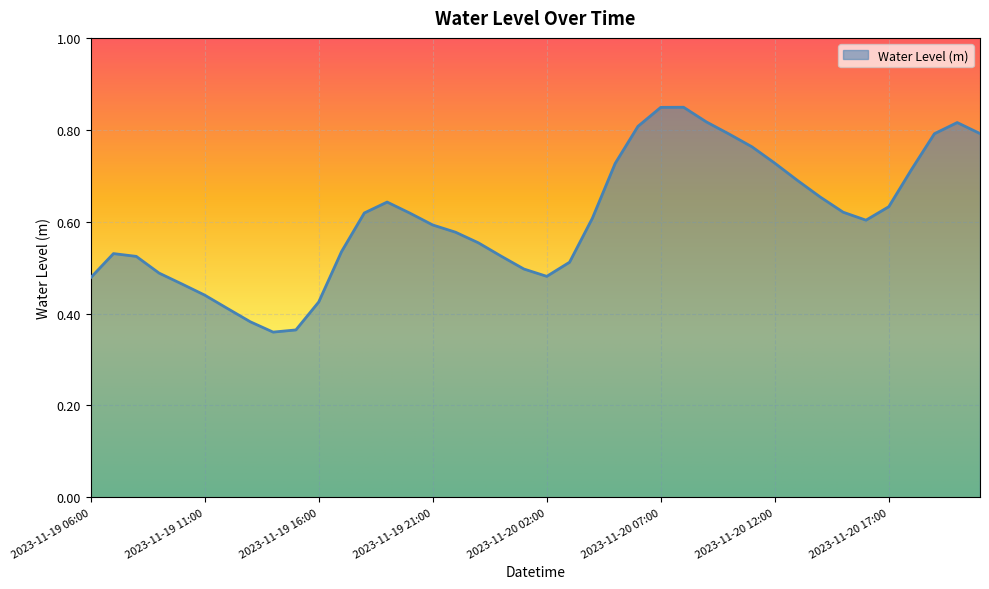

Does the chart display data point markers on the line(s)?

No